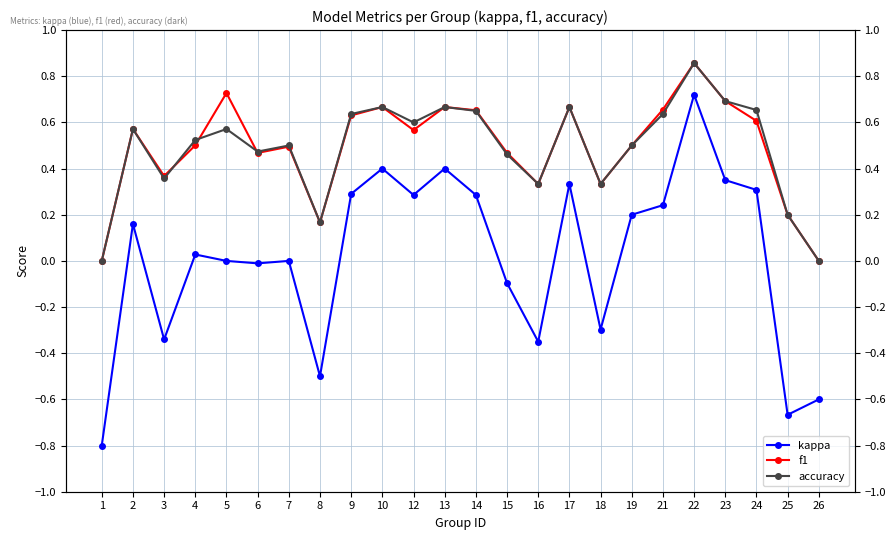

Where is the first local minimum for f1?

3